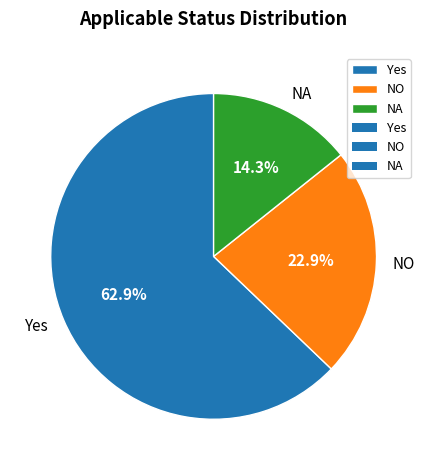

Rank the categories by value from lowest to highest.

NA, NO, Yes